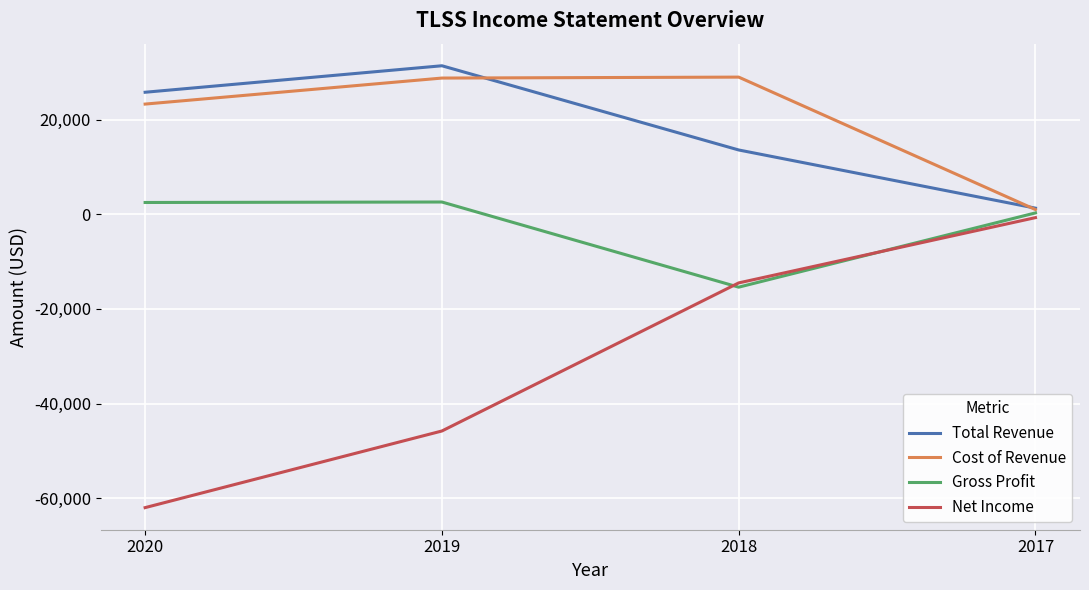

What is the average value of the Net Income series?

-30750